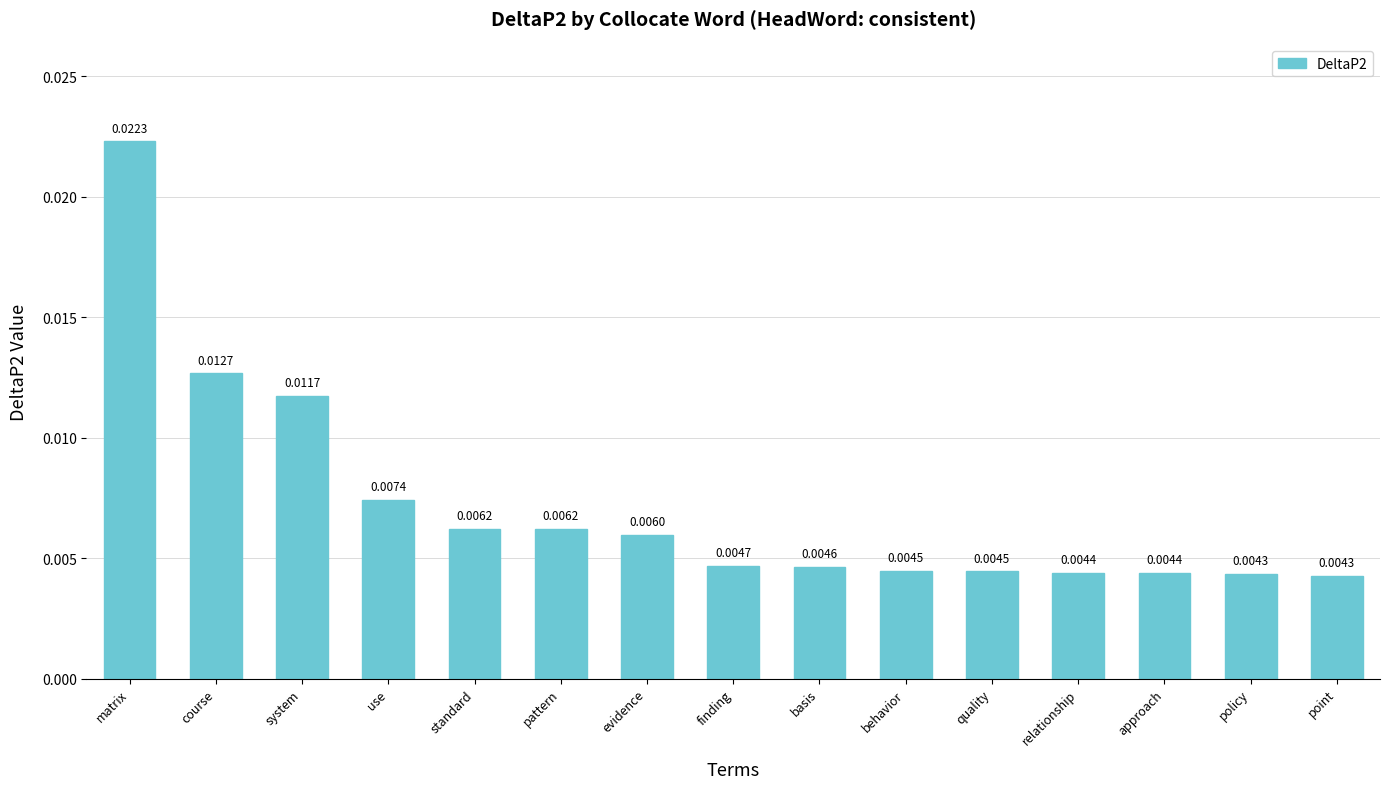

At which category does the chart reach its peak across all series?

matrix